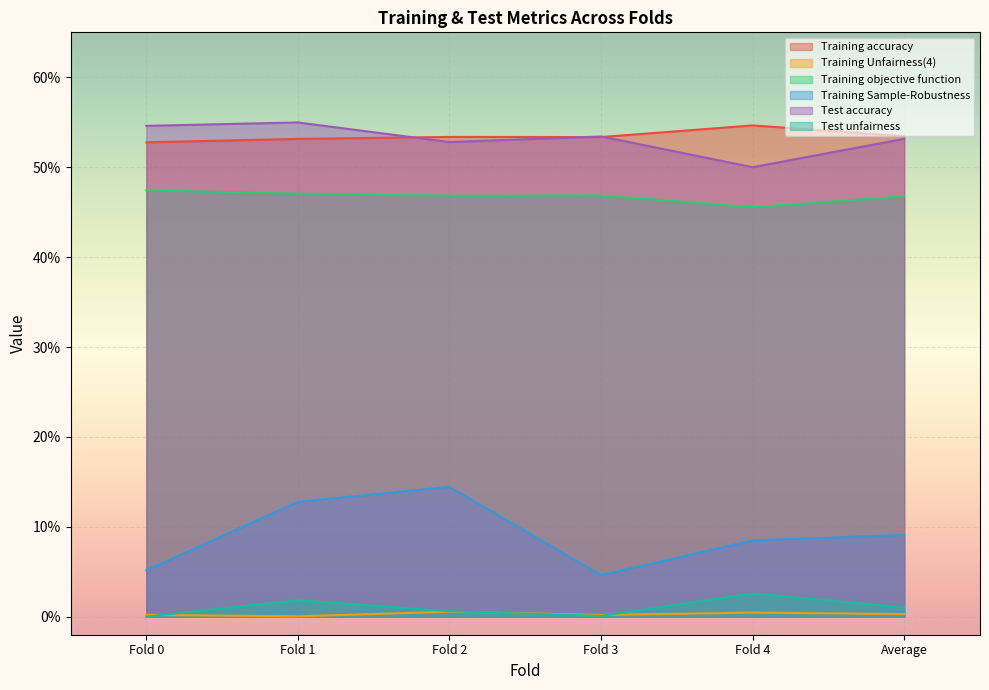

What are all the series names shown in the legend?

Training accuracy, Training Unfairness(4), Training objective function, Training Sample-Robustness, Test accuracy, Test unfairness